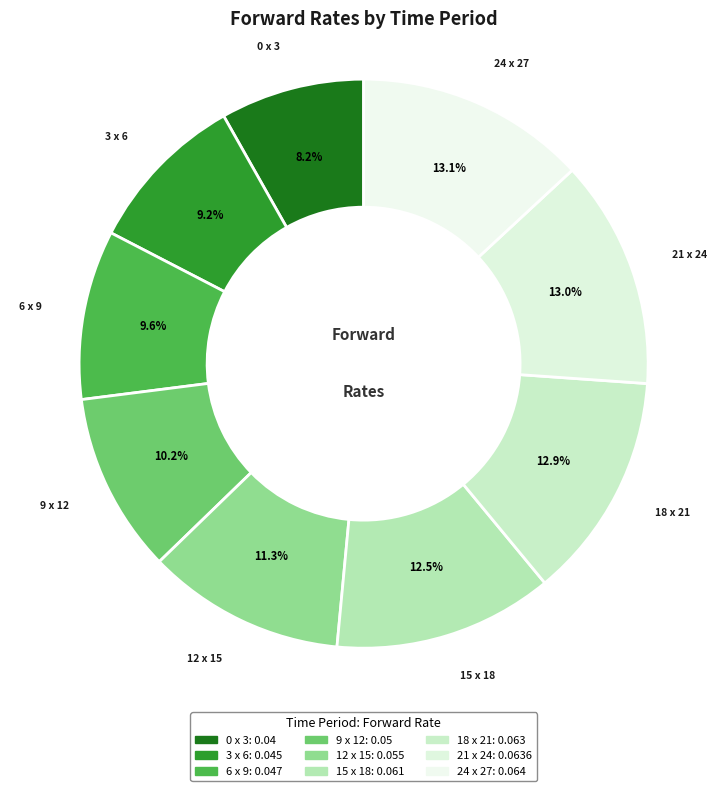

What percentage do 0 x 3 and 18 x 21 together represent?

21.1%